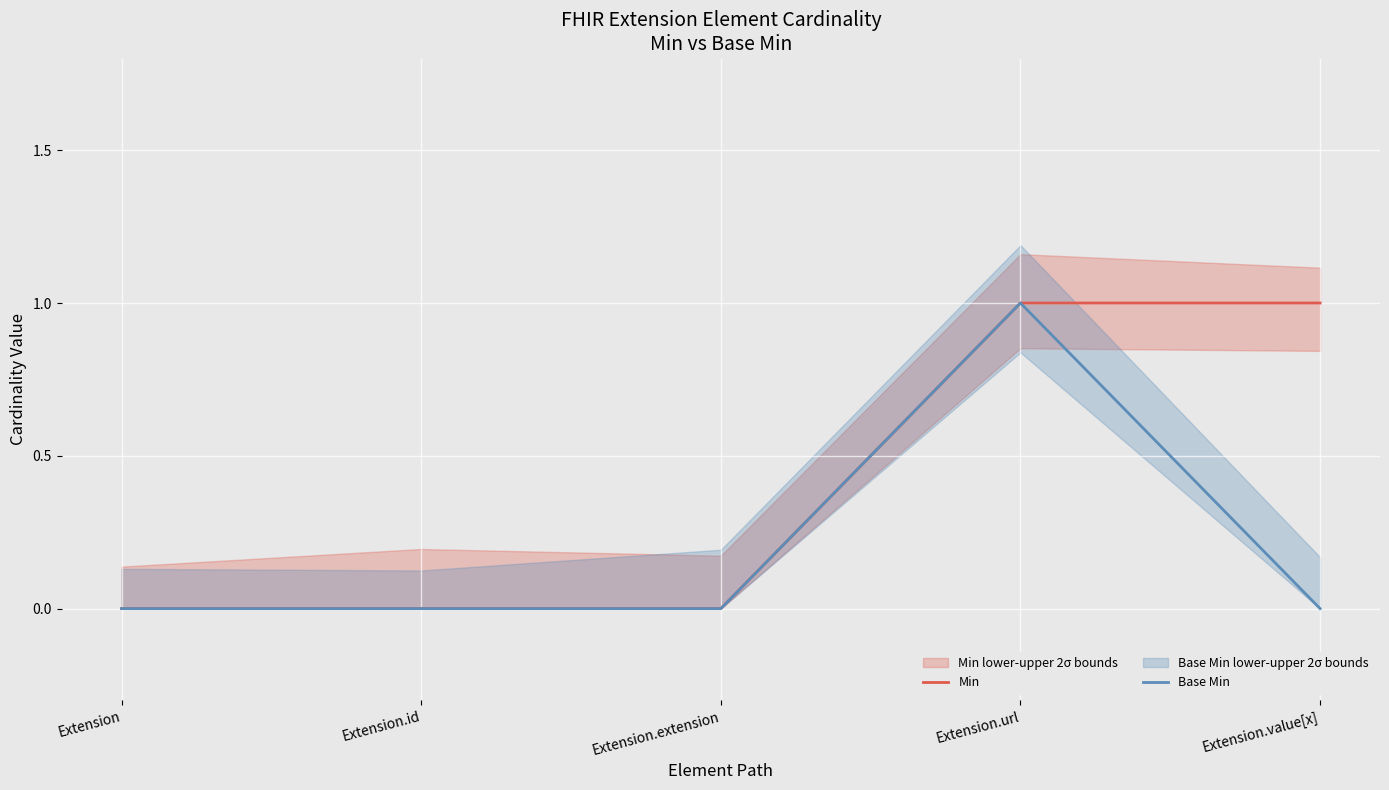

True or false: Base Min and Min intersect in this chart.

False